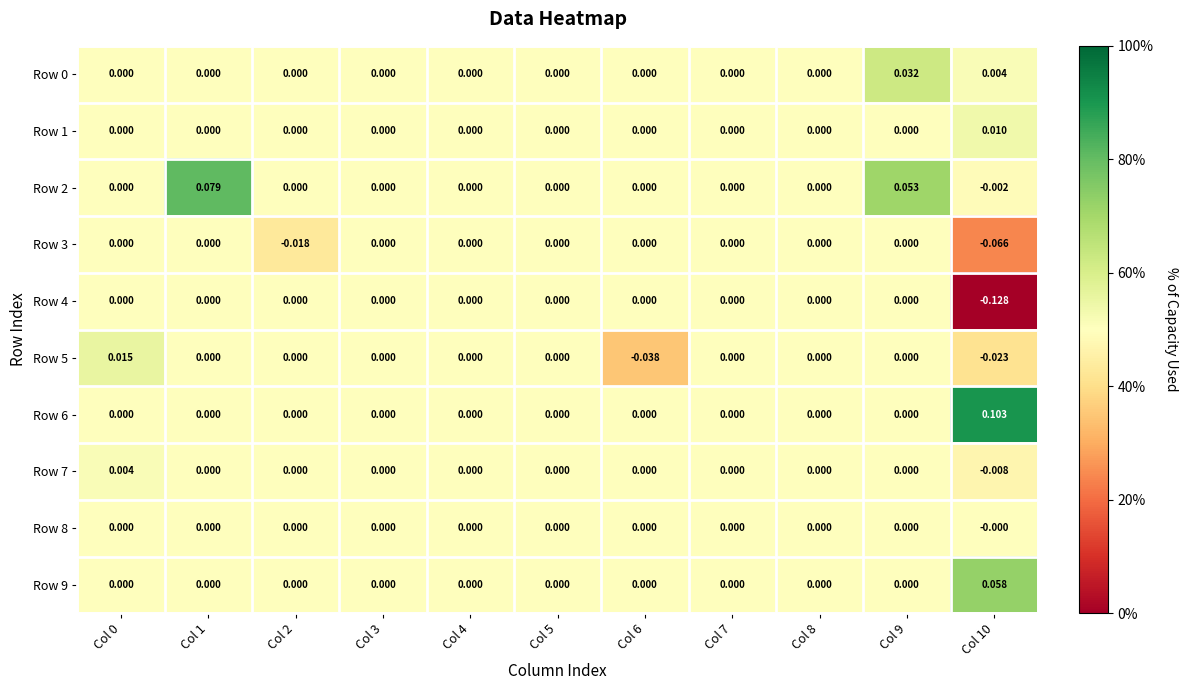

Is the value of Row 5 at Col 6 greater than the value of Row 9 at Col 5?

No